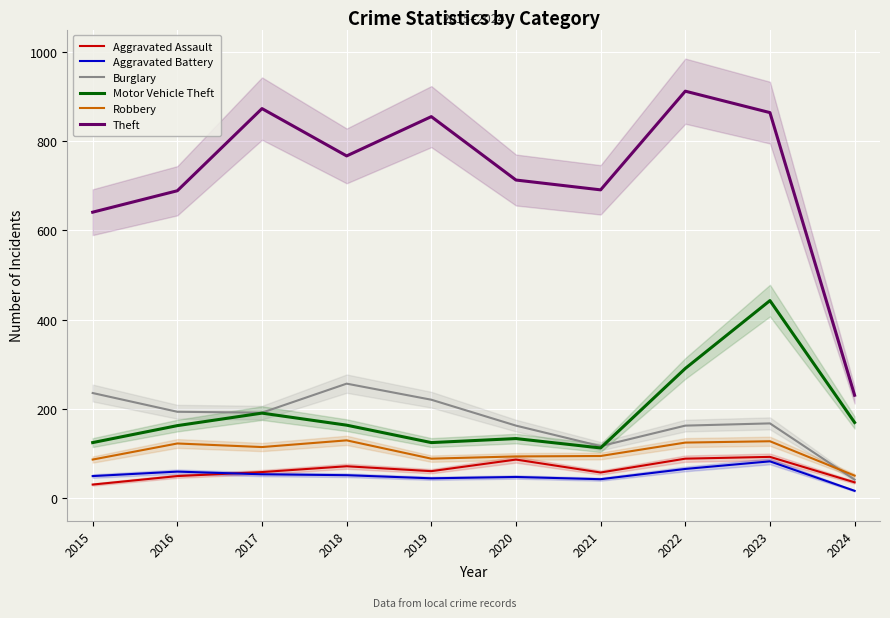

What is the average value of the Aggravated Assault series?

64